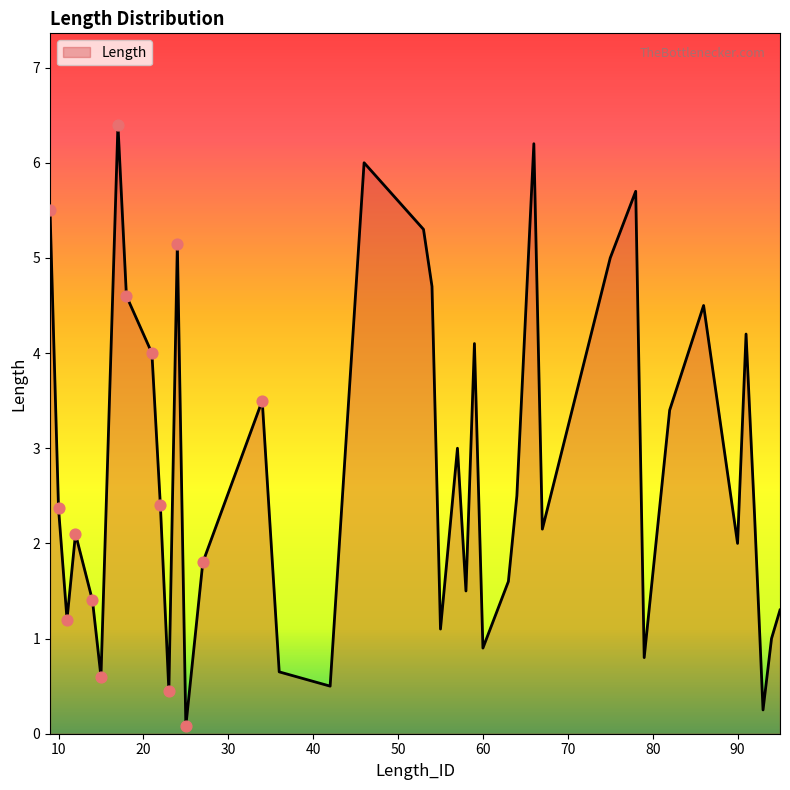

What is the difference between the maximum and minimum values?

6.3